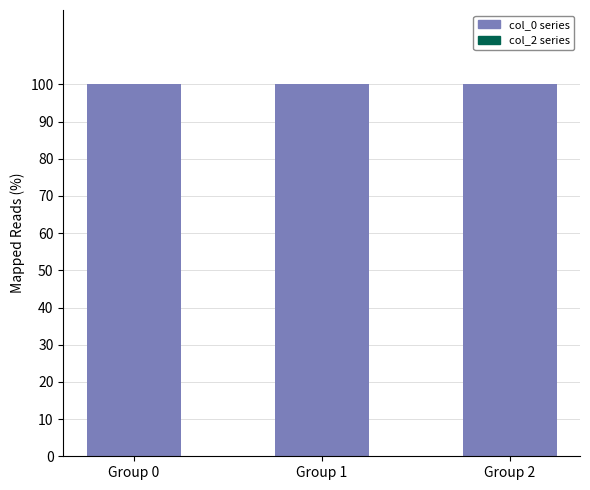

What is the total value across all series at Group 1?

100